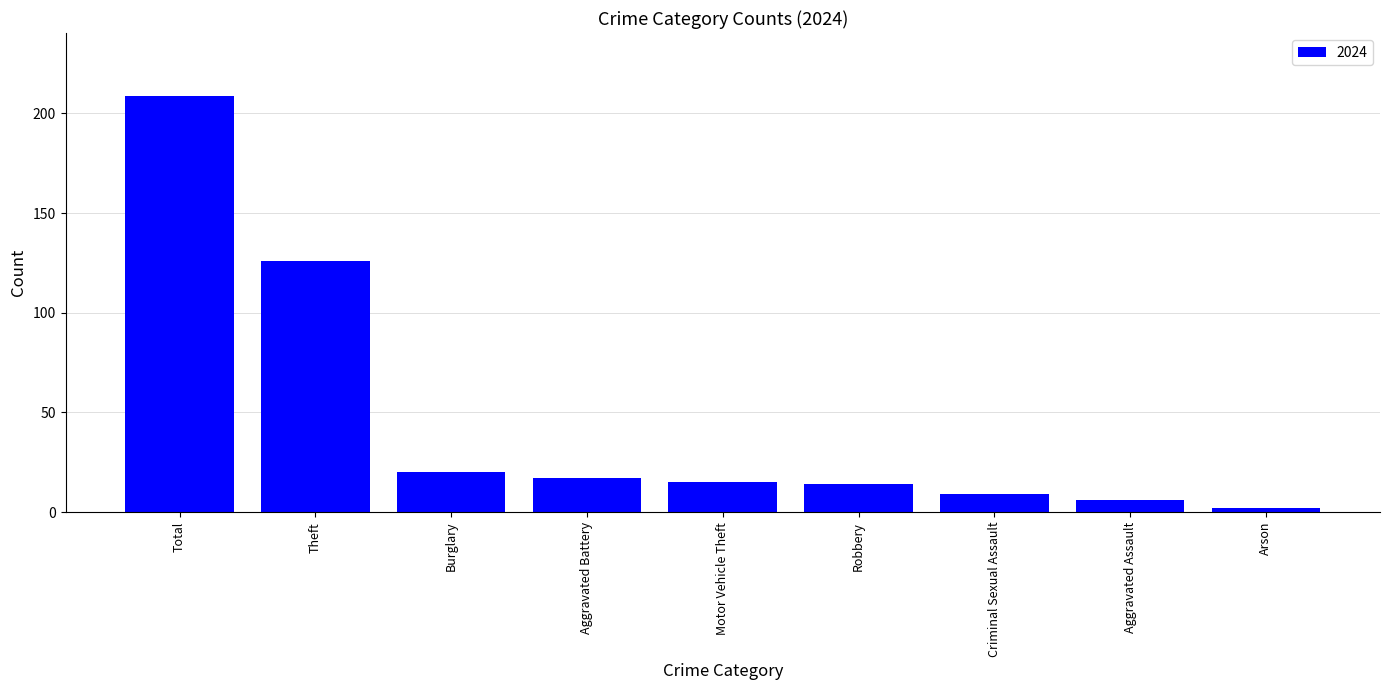

Reading left to right, list all the values displayed in this chart.

Total=209	Theft=126	Burglary=20	Aggravated Battery=17	Motor Vehicle Theft=15	Robbery=14	Criminal Sexual Assault=9	Aggravated Assault=6	Arson=2